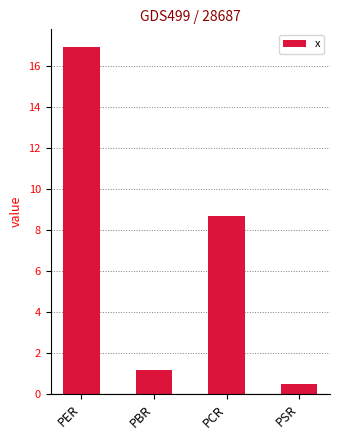

True or false: the data shows 13.8 at PCR.

False